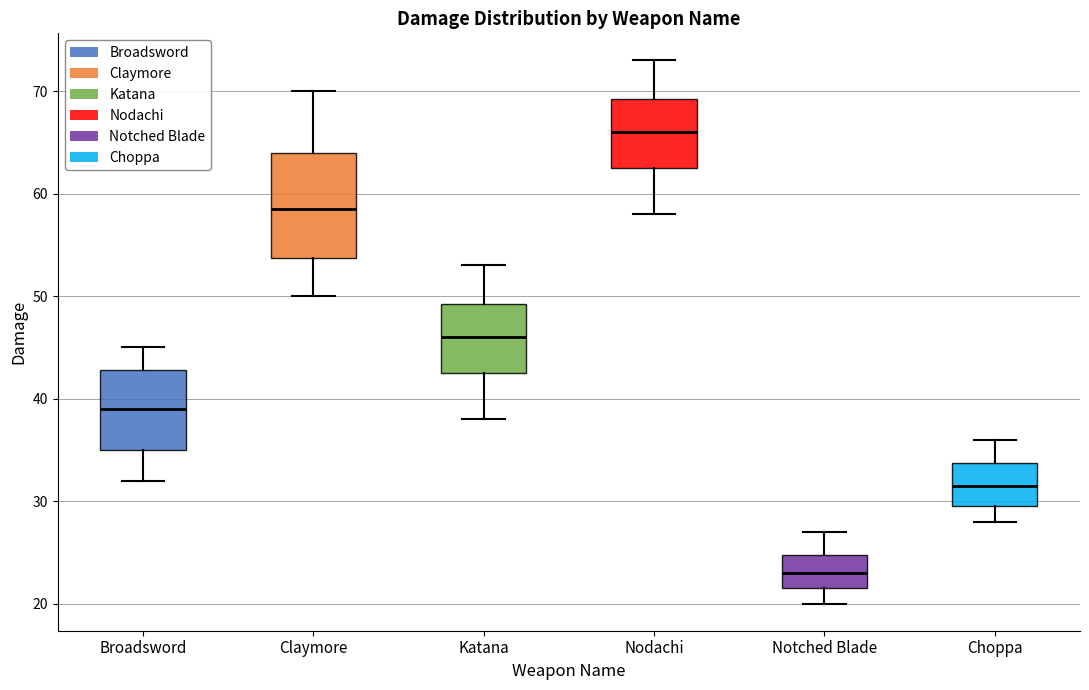

Reading left to right, transcribe this box plot: for each box, give where its median line is, the range the box spans, and where its two whiskers end, as read against the y-axis. The values are not printed on the chart, so give them approximately, as read against the axis.

Broadsword: median 39, box 35 to 43, whiskers 32 to 45
Claymore: median 59, box 54 to 64, whiskers 50 to 70
Katana: median 46, box 43 to 49, whiskers 38 to 53
Nodachi: median 66, box 63 to 69, whiskers 58 to 73
Notched Blade: median 23, box 22 to 25, whiskers 20 to 27
Choppa: median 32, box 30 to 34, whiskers 28 to 36